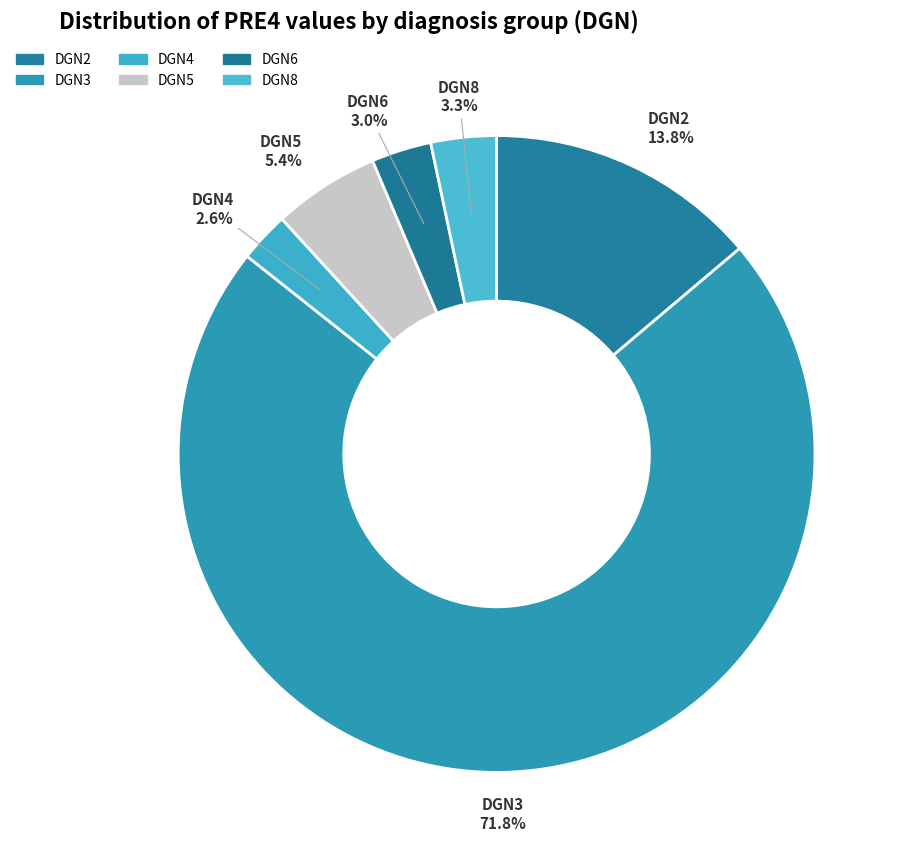

What is the largest slice in the pie chart?

DGN3